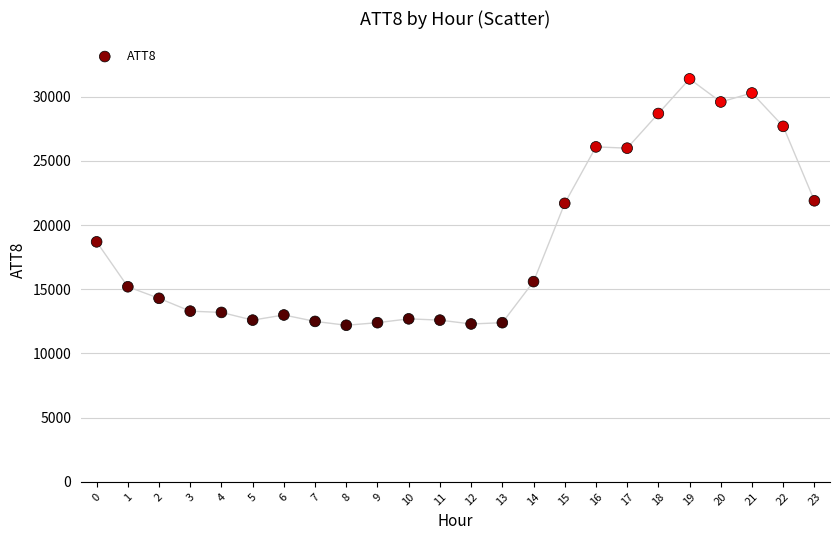

What is the range of Y values (max minus min)?

19200